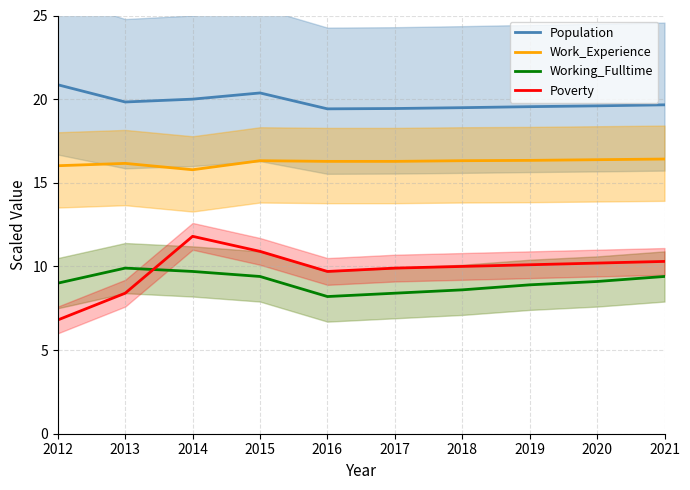

Between 2013 and 2017, which series saw the biggest shift?

Working_Fulltime